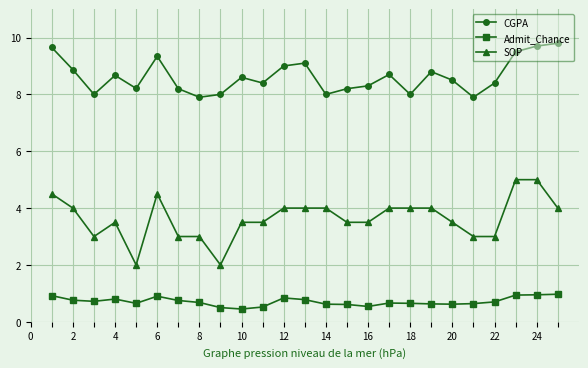

True or false: Admit_Chance has more than 1 points higher than both neighbors.

True